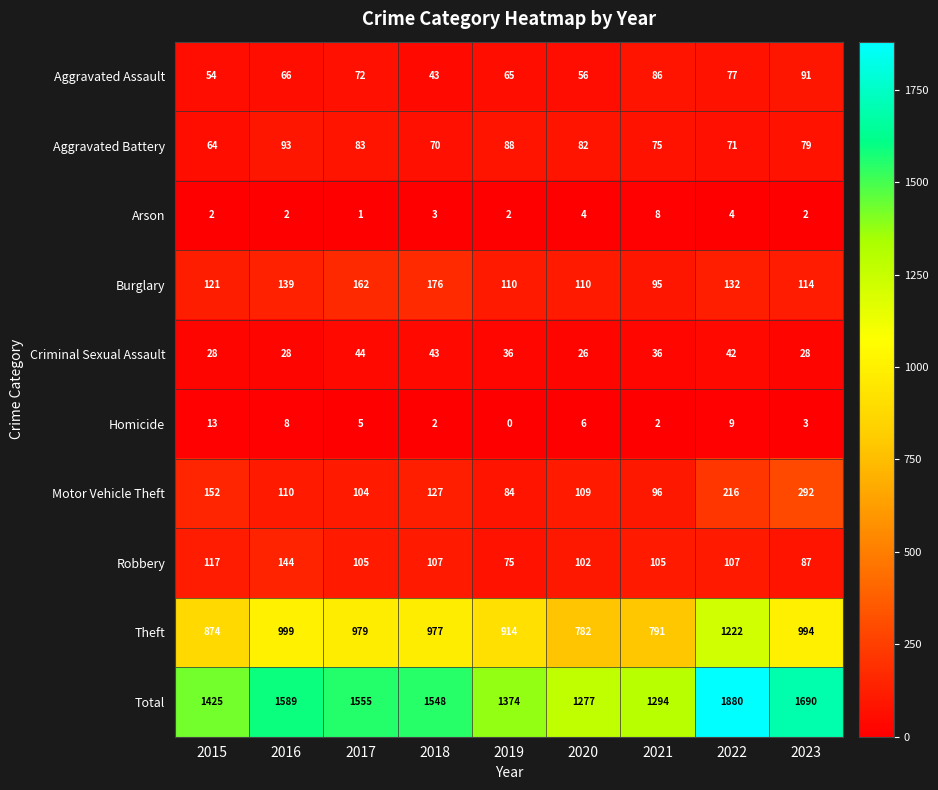

How many data points does each series have?

9